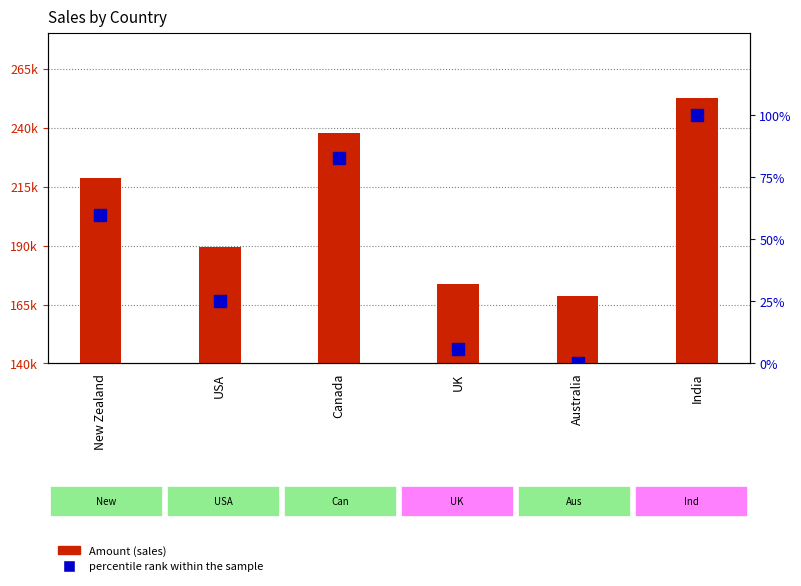

Which series has the widest spread of values?

Amount (sales)